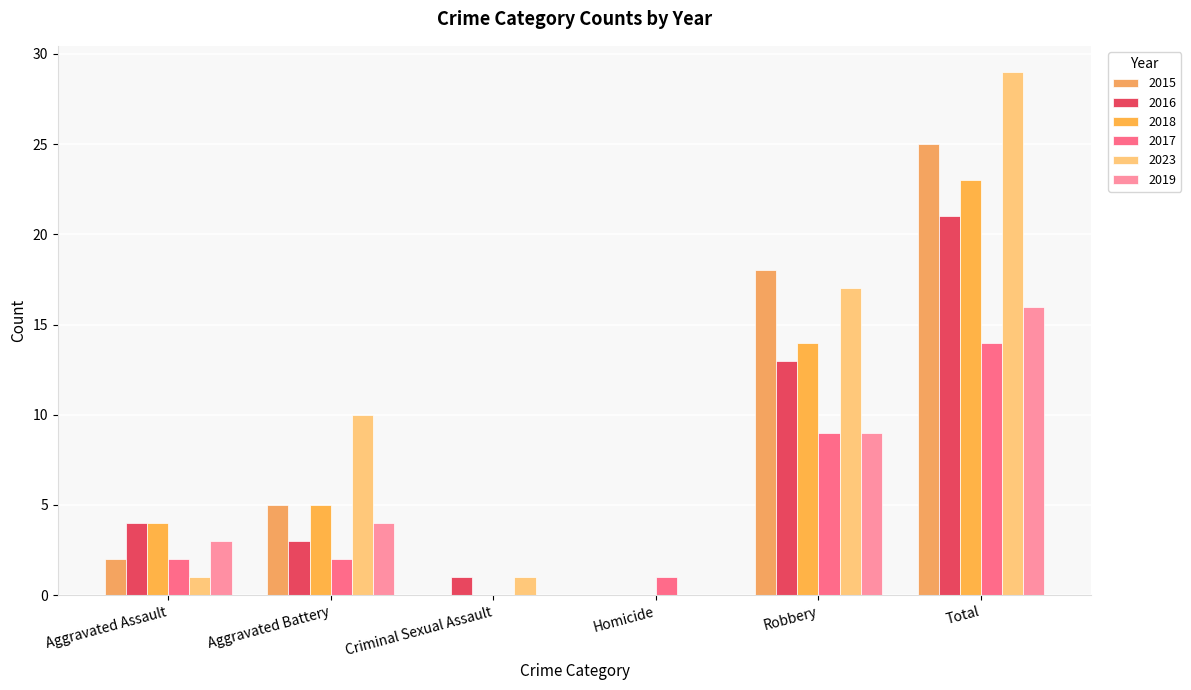

How many groups of bars are there?

6